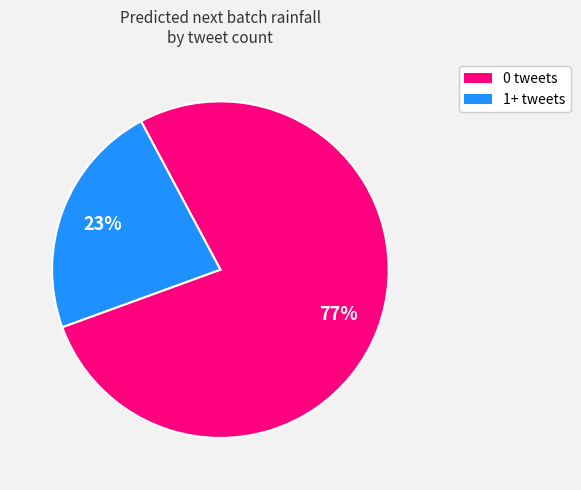

To the nearest percent, what is the average slice percentage?

50%